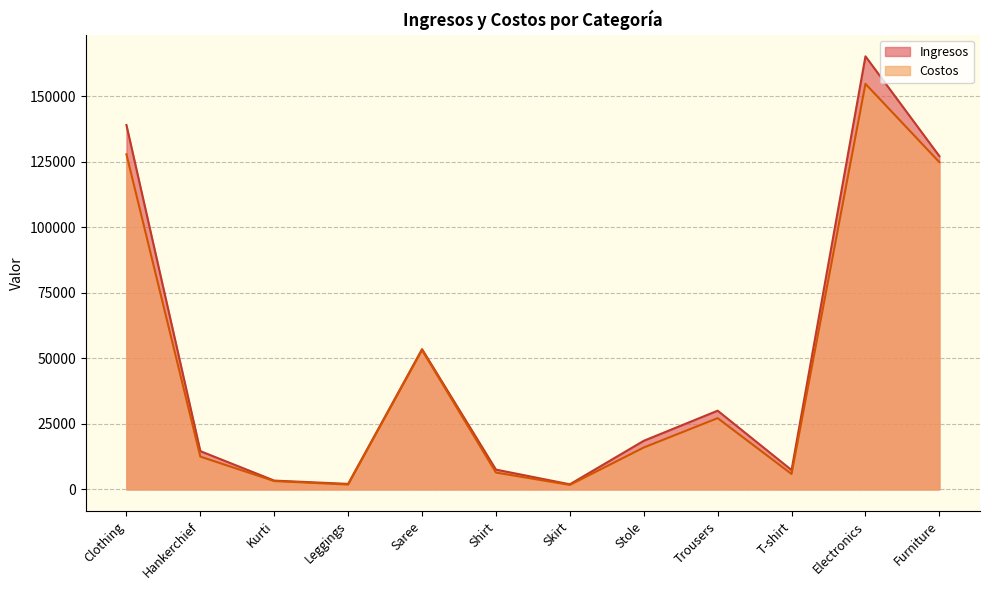

Between Kurti and Trousers, which is larger?

Trousers